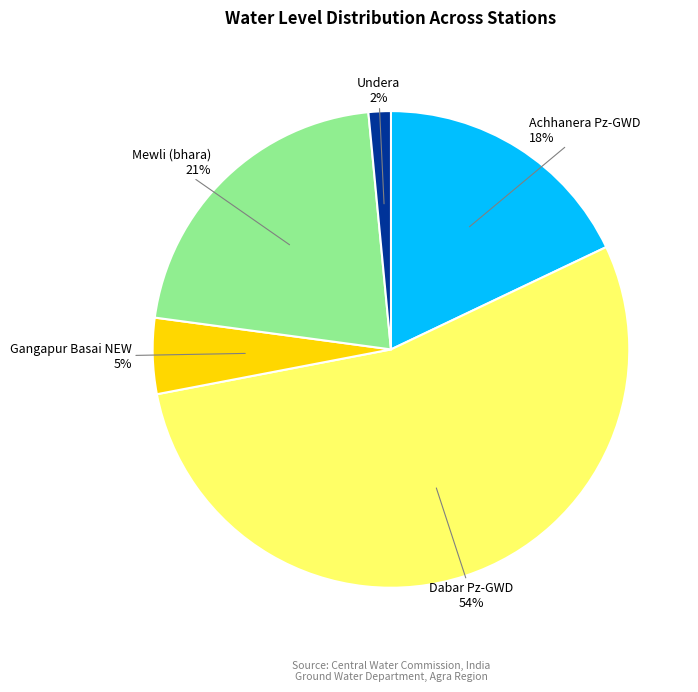

To the nearest percent, what is the average slice percentage?

20%